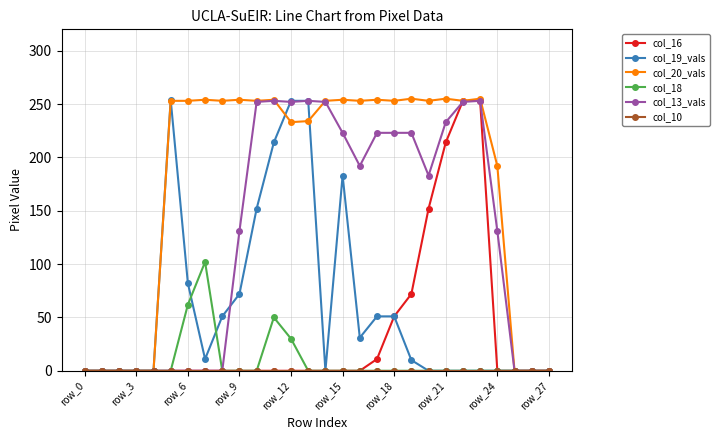

Which series has the largest total across all categories?

col_20_vals